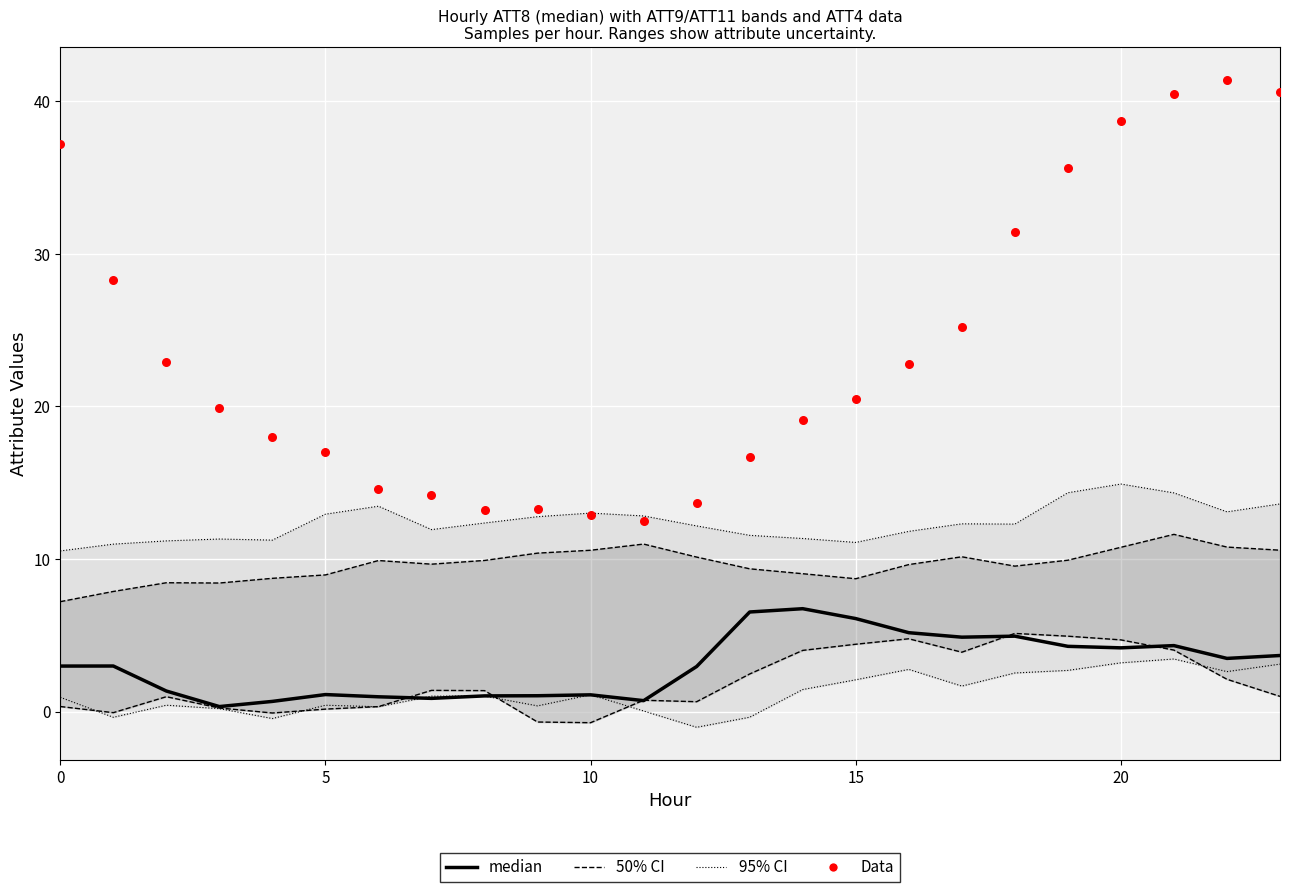

Is the value of Data (ATT4/1000) at 16 greater than the value of 50% CI at 20?

Yes